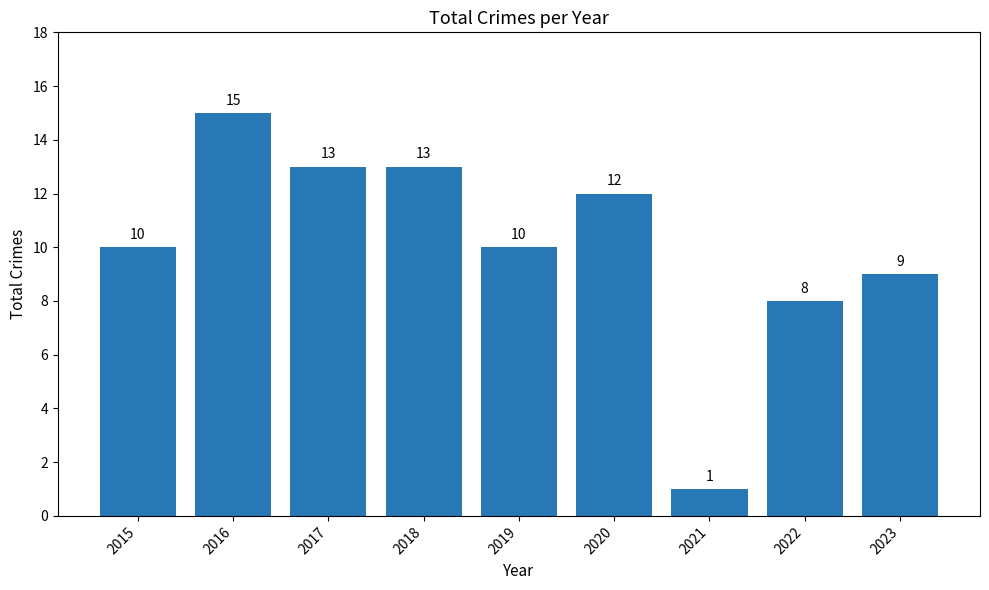

Read the value at 2019, to the nearest 5.

10